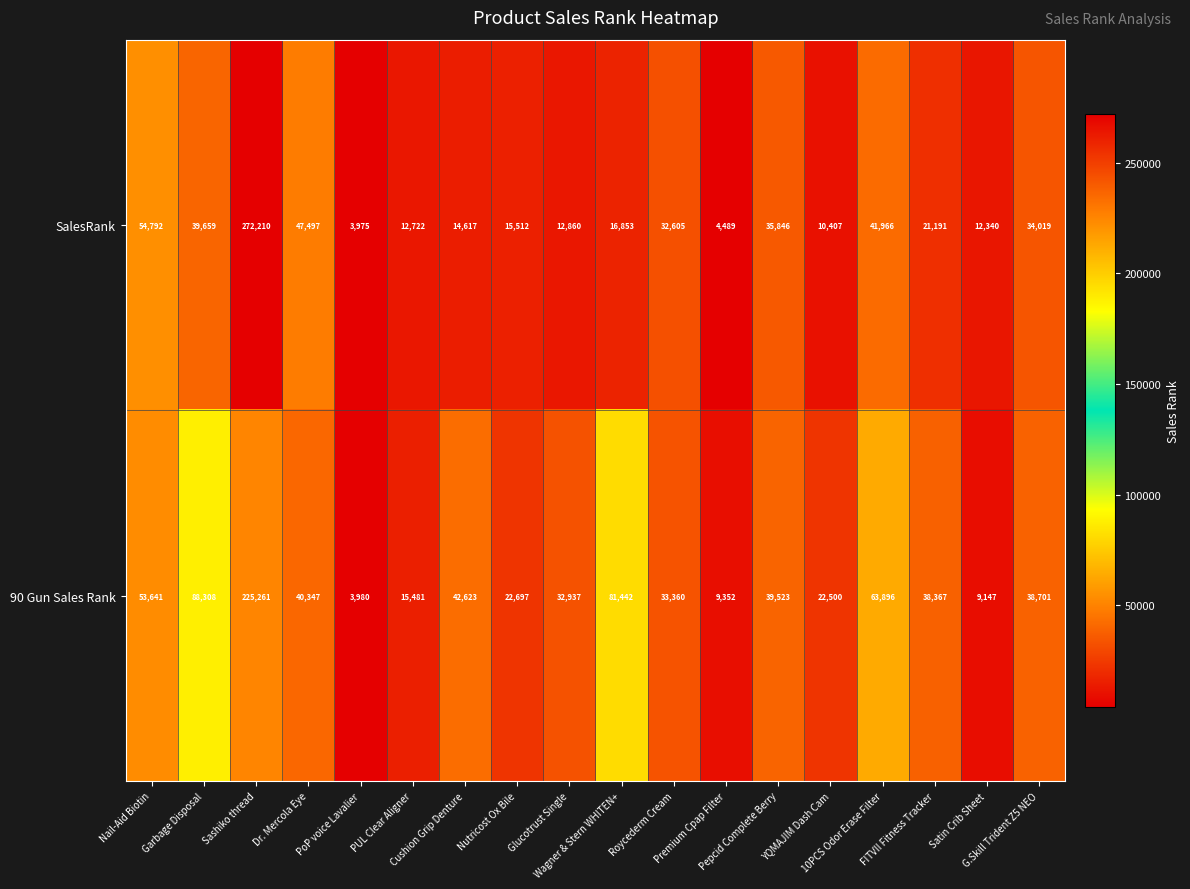

Which series has the largest range (max minus min)?

SalesRank